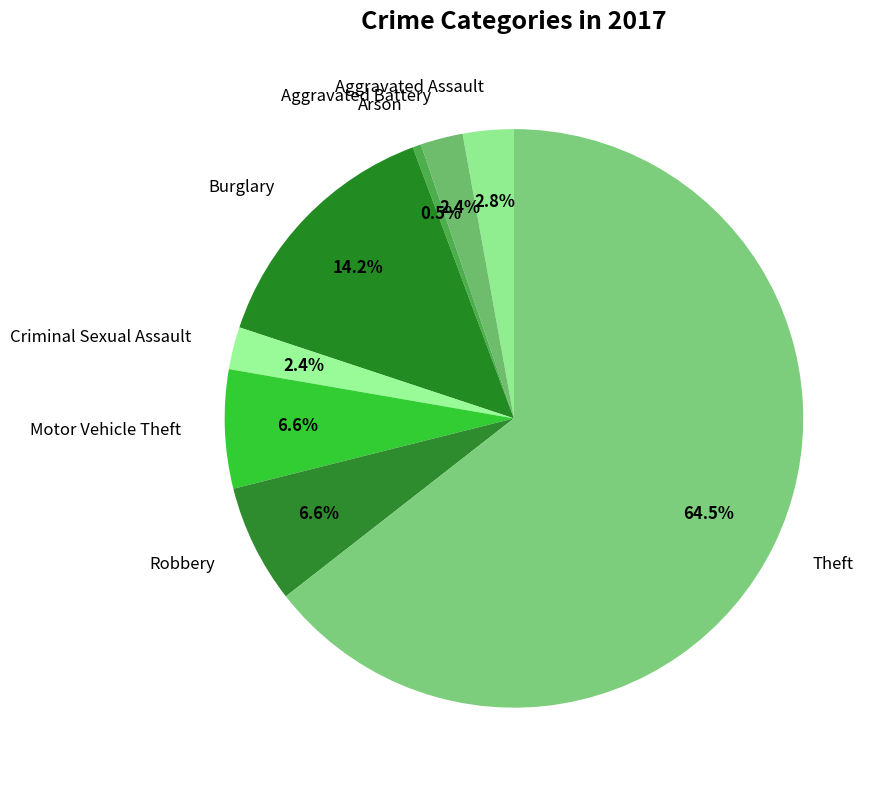

What is the smallest slice in the pie chart?

Arson